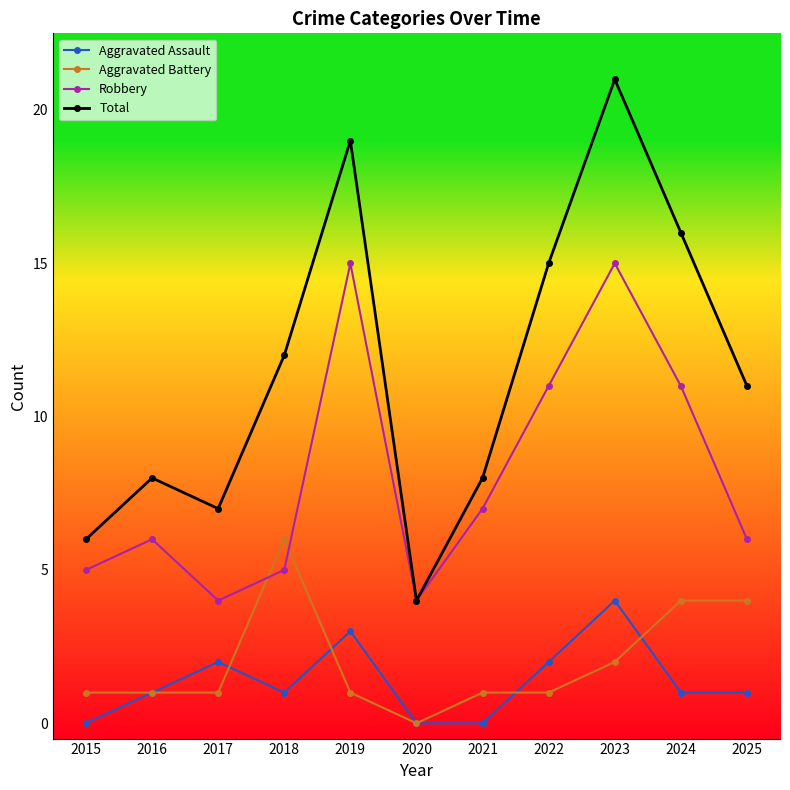

What is the difference between the Aggravated Assault values at 2019 and 2021?

3